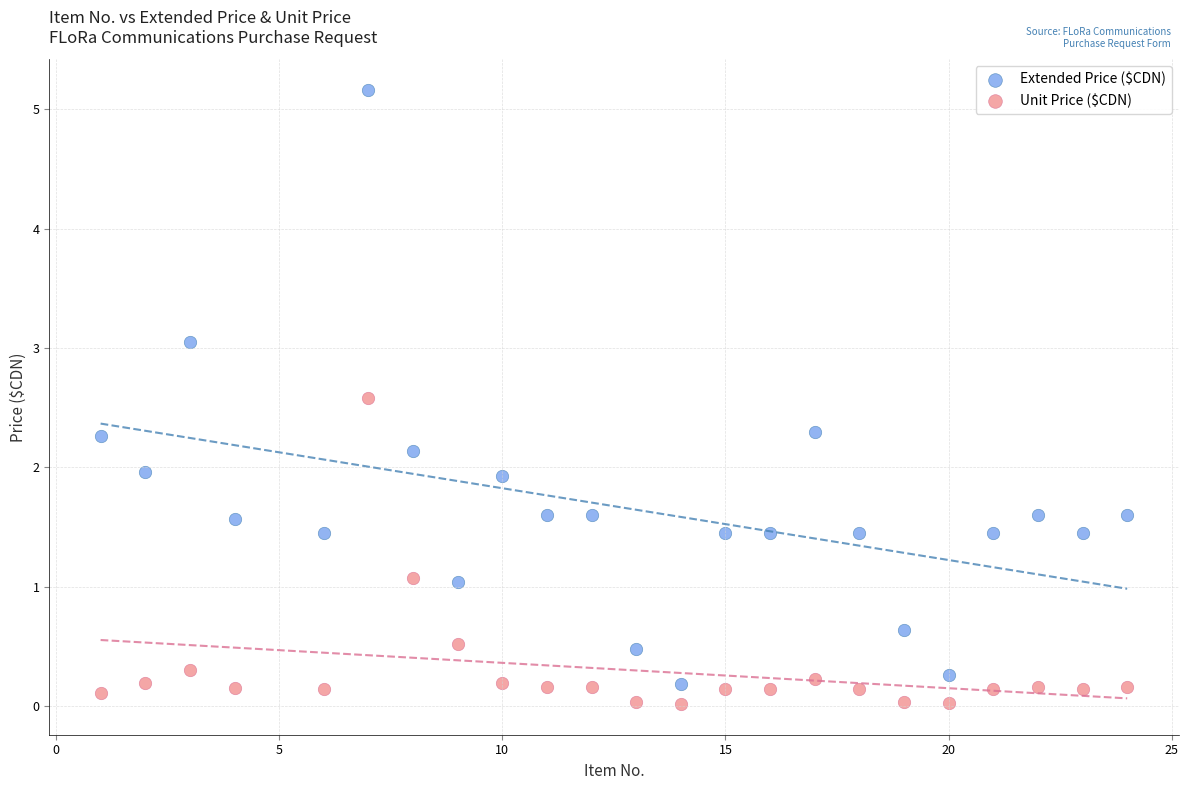

Which series contains the lowest Y value?

Unit Price ($CDN)